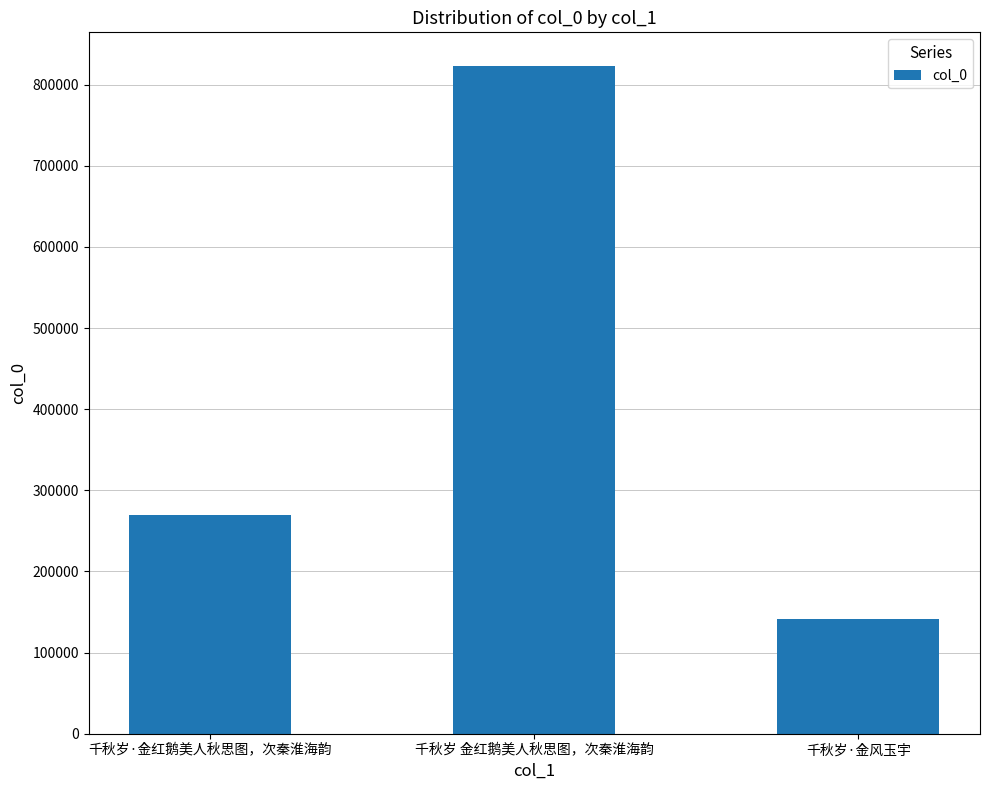

What is the sum of the values at 千秋岁·金风玉宇 and 千秋岁 金红鹅美人秋思图，次秦淮海韵?

965082